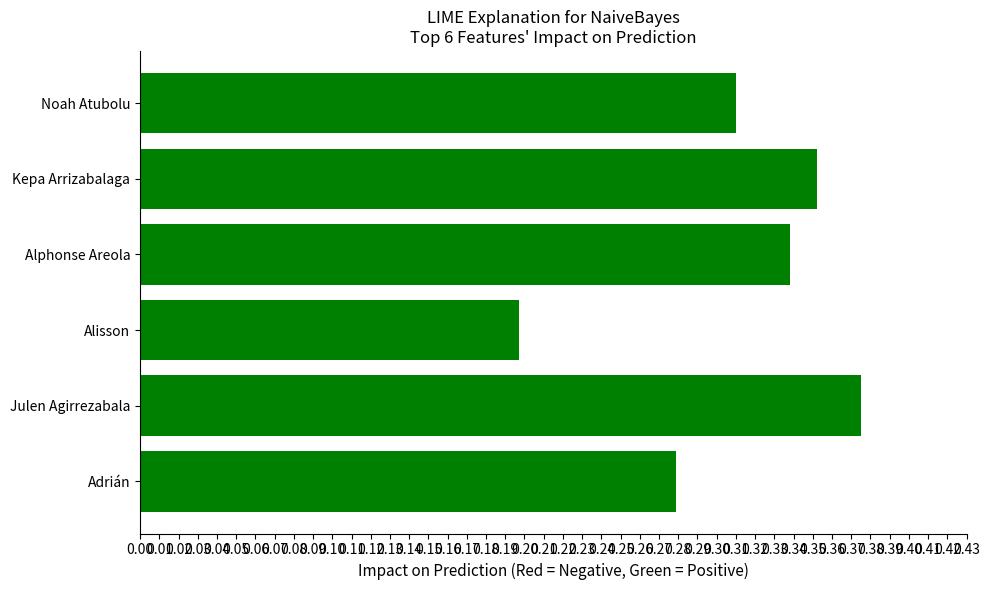

Between Alphonse Areola and Julen Agirrezabala, which is larger?

Julen Agirrezabala